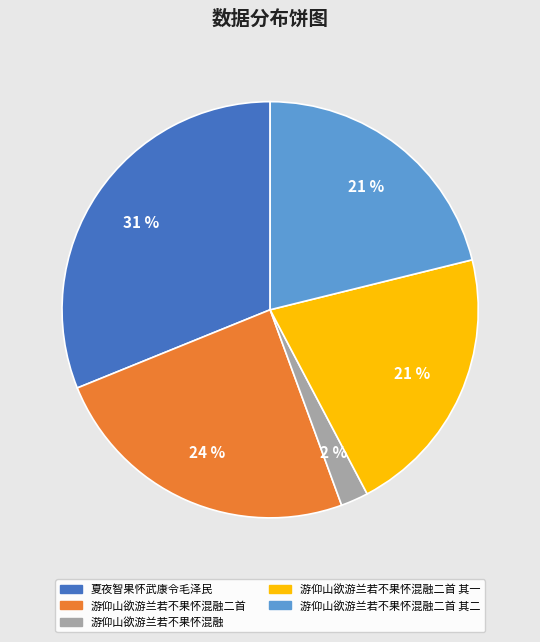

Is it true that 游仰山欲游兰若不果怀混融二首 is 30% of the pie?

False